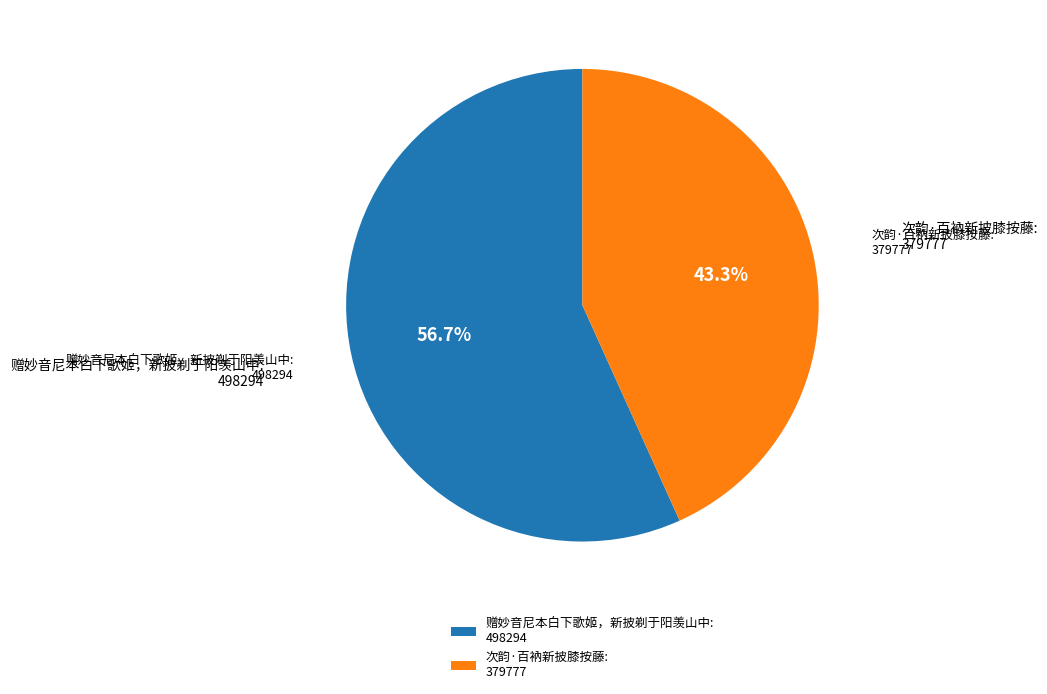

What percentage is NOT represented by 次韵·百衲新披膝按藤?

56.7%